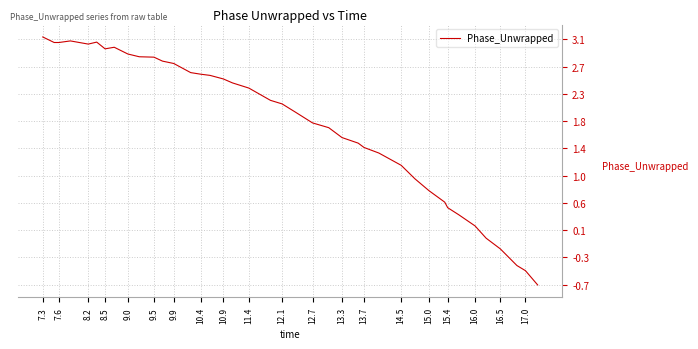

Does the chart display data point markers on the line(s)?

No